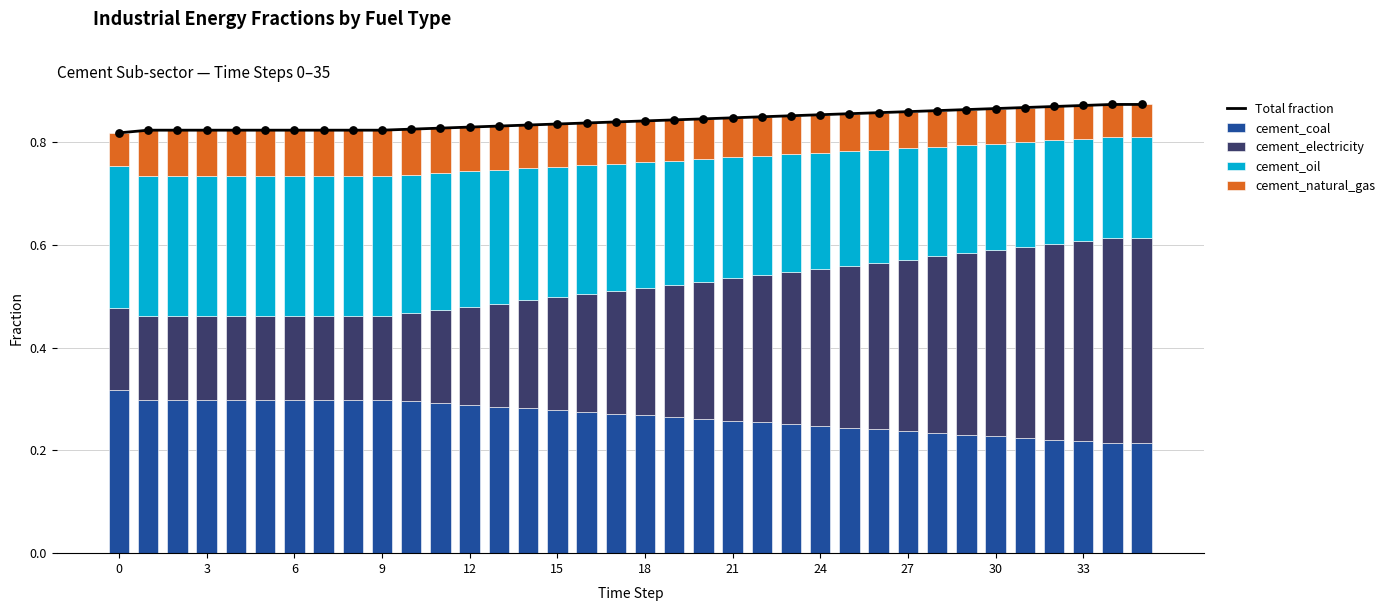

Which series contains the highest Y value?

Total fraction